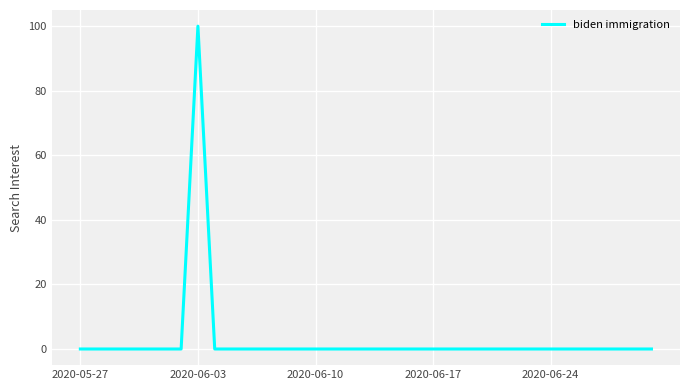

Count the number of categories in the chart.

35